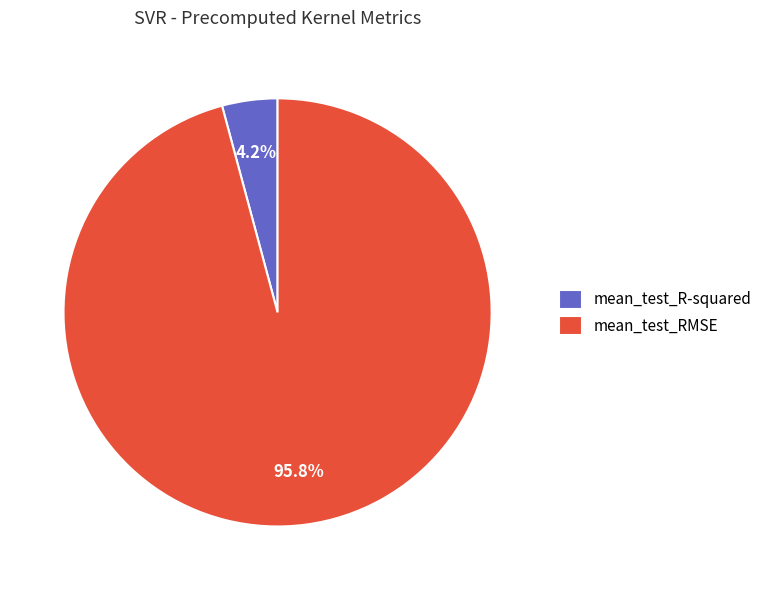

Does mean_test_R-squared account for over 50% of the chart?

No